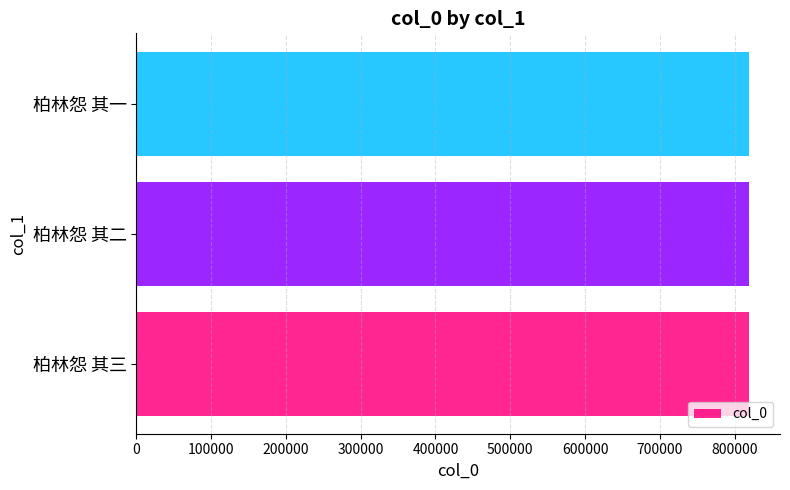

What is the maximum value shown in the chart?

819588